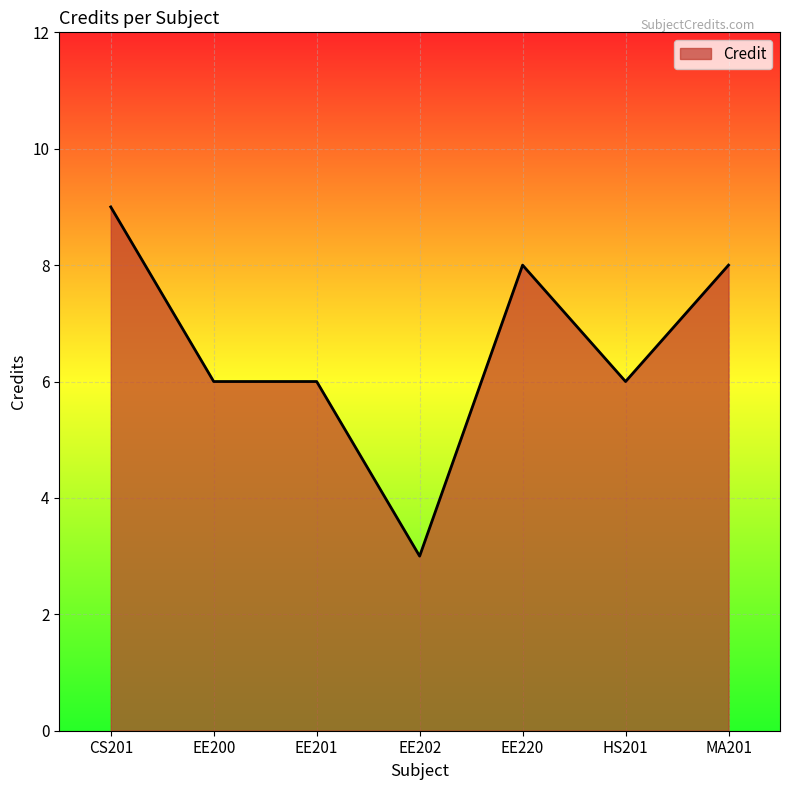

True or false: the data has more than 2 interior local peaks.

False